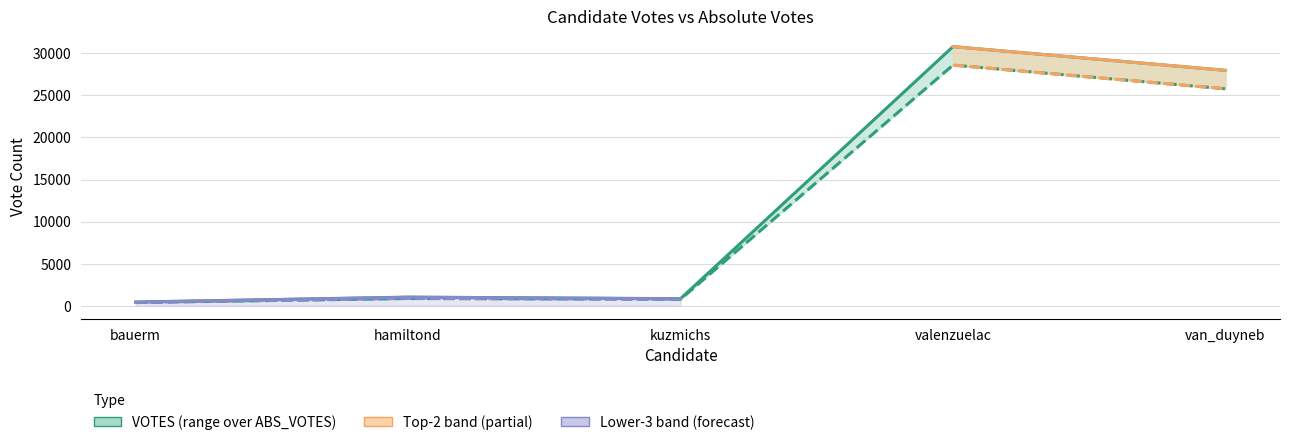

At which category is the sum across all series the highest?

valenzuelac